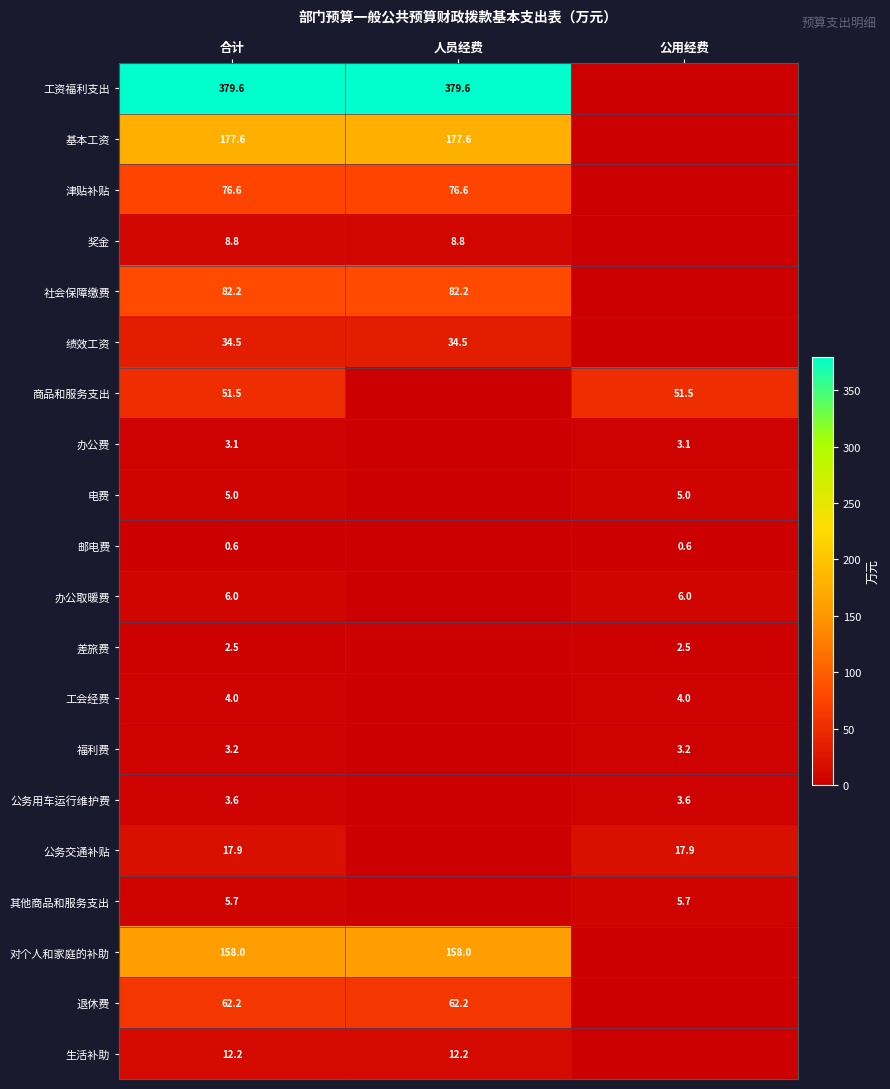

True or false: 工资福利支出 has a value of 379.6 at 合计.

True